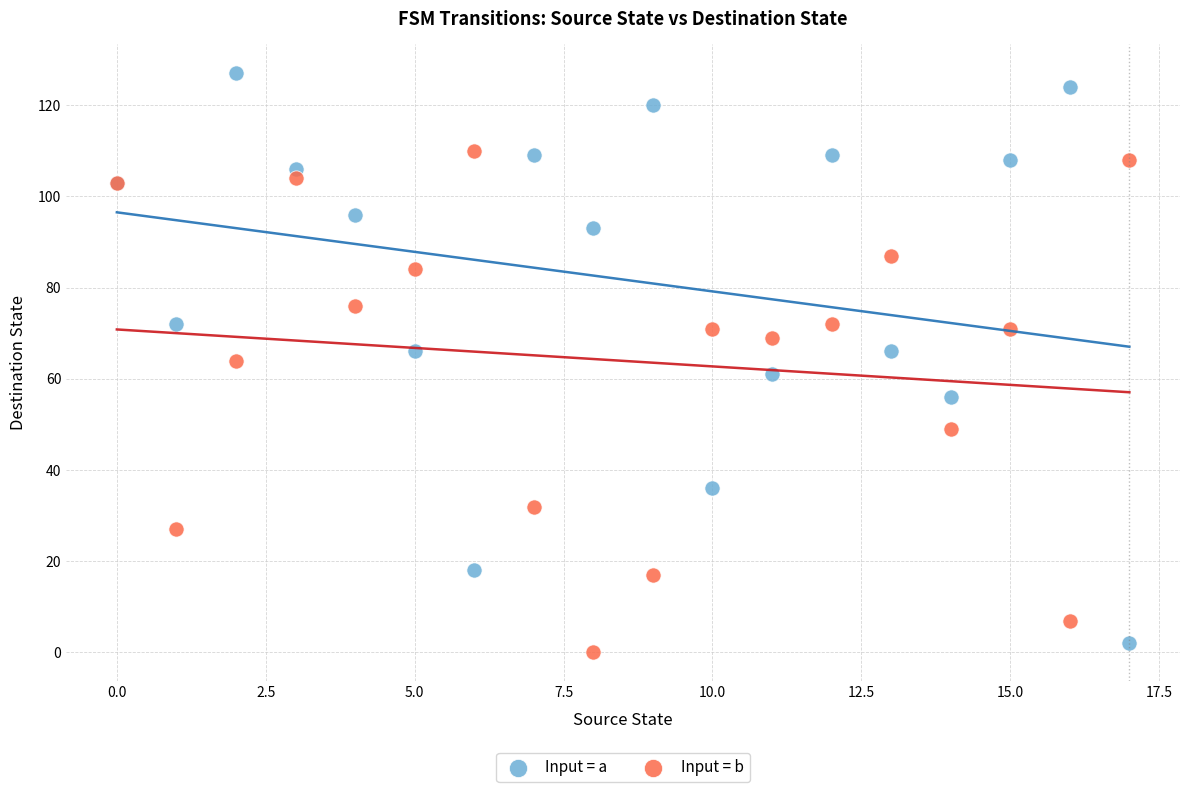

Which series has the widest spread of Y values?

Input = a